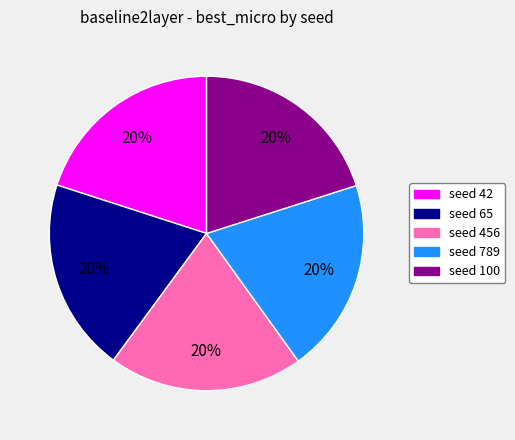

True or false: seed 100 accounts for 33% of the total.

False